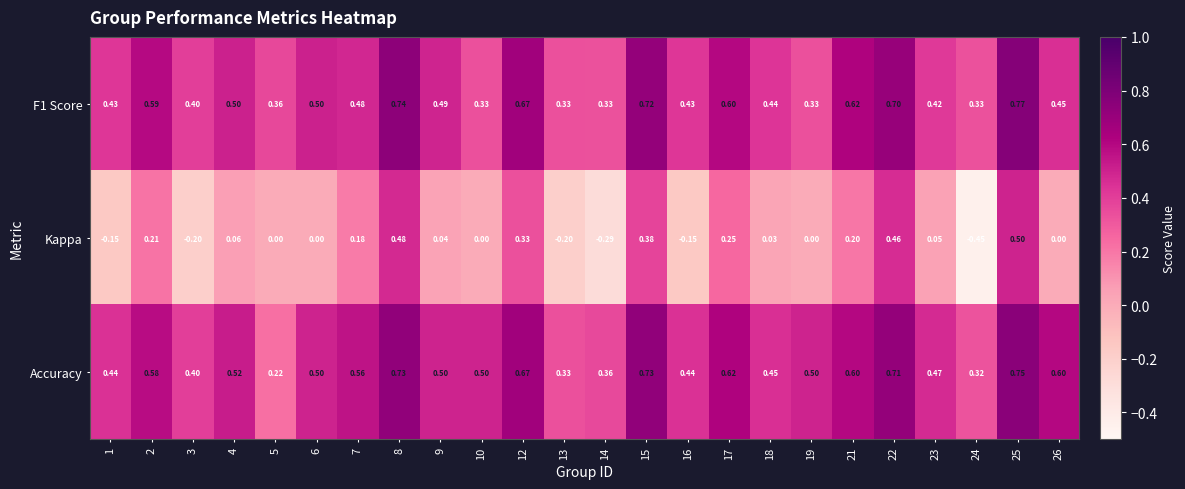

At 22, list the series in order from smallest to largest.

Kappa, F1 Score, Accuracy